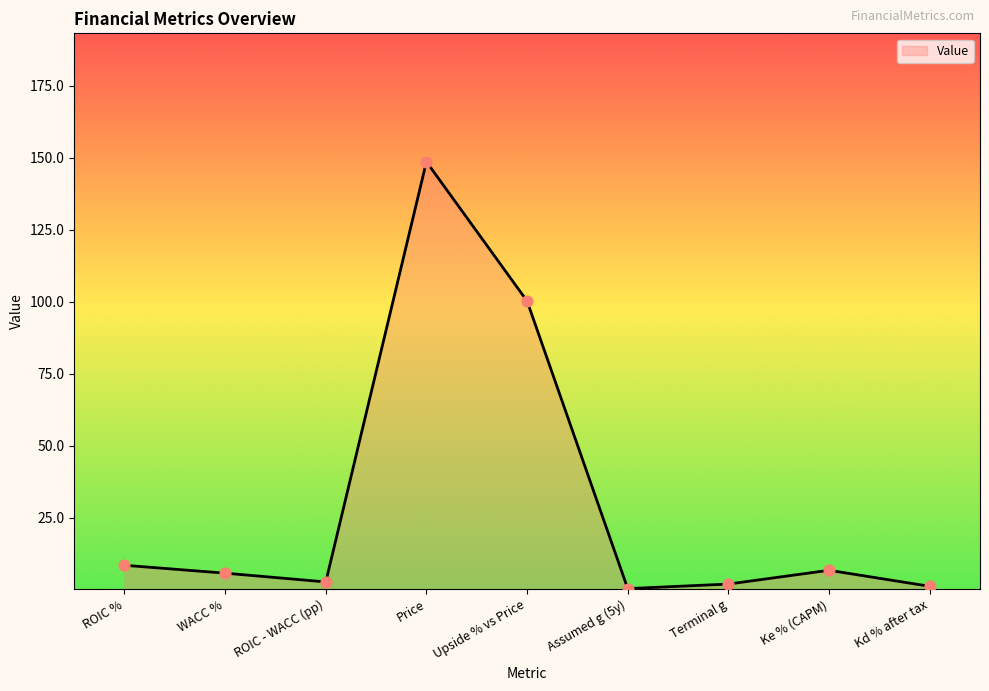

What is the ratio of the value at Upside % vs Price to the value at Terminal g?

50.1